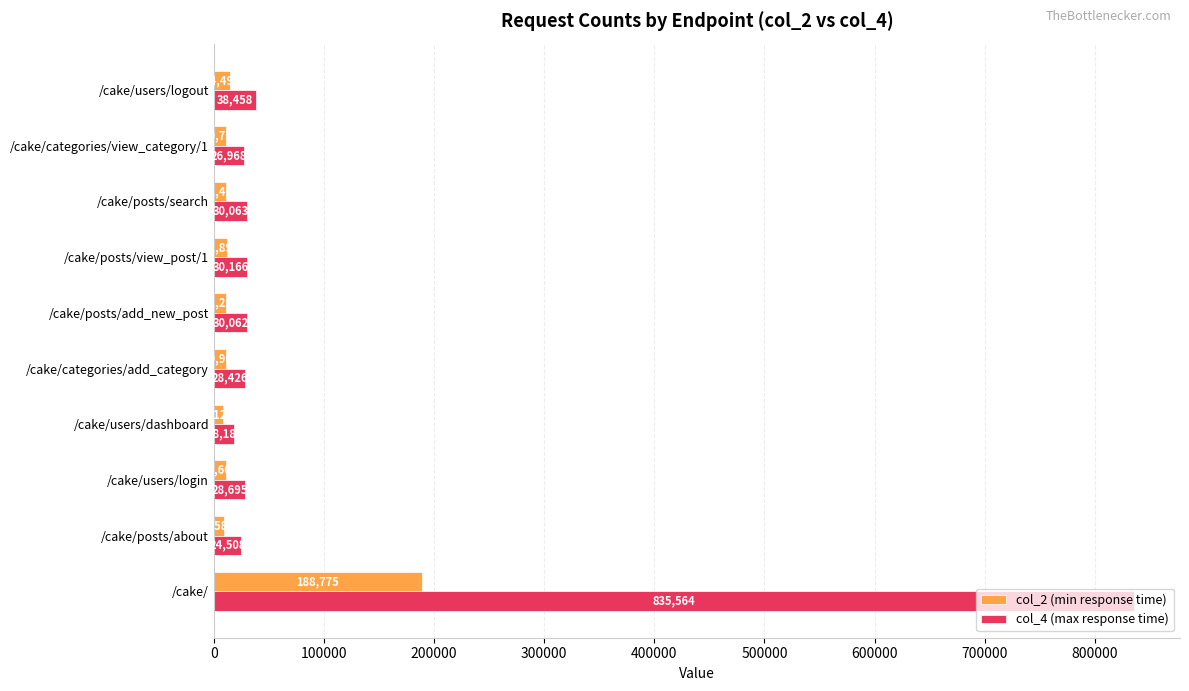

How many categories are shown in the chart?

10